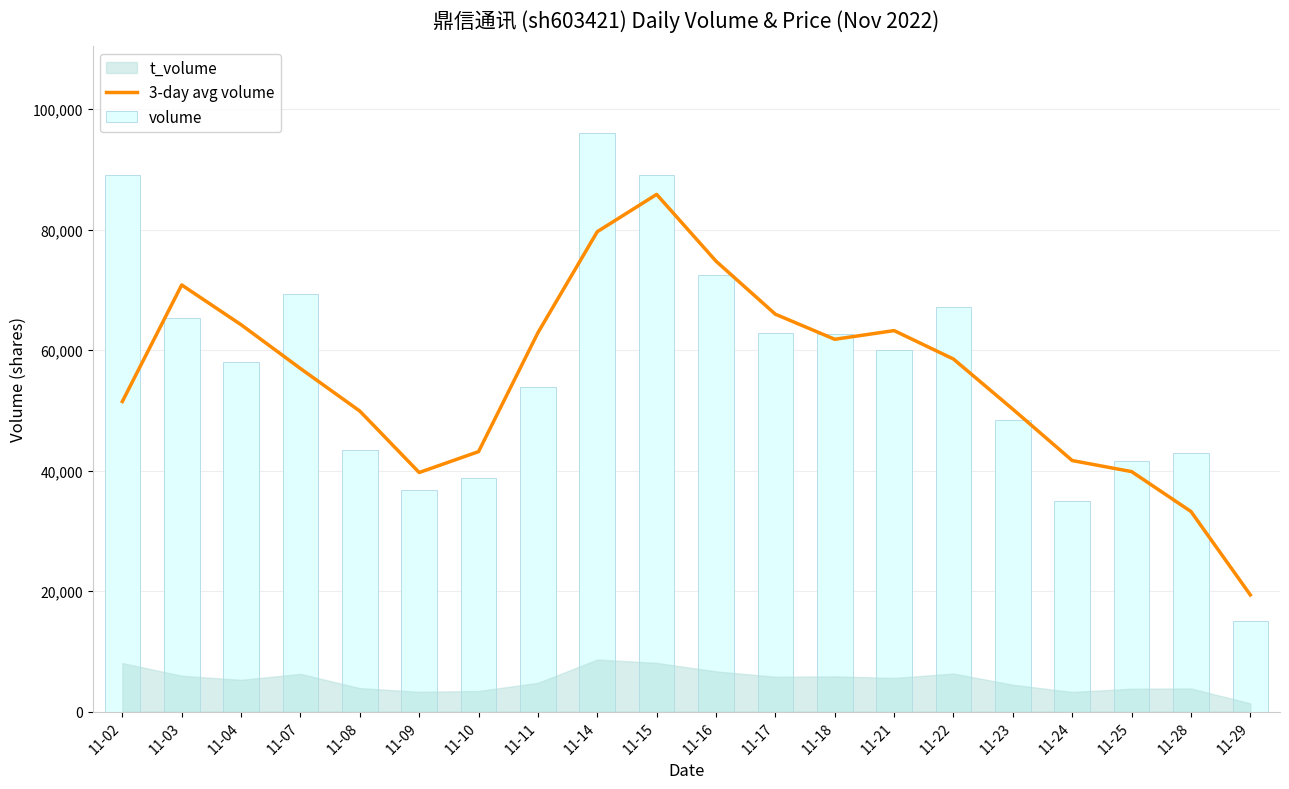

Which series has the largest total across all categories?

volume